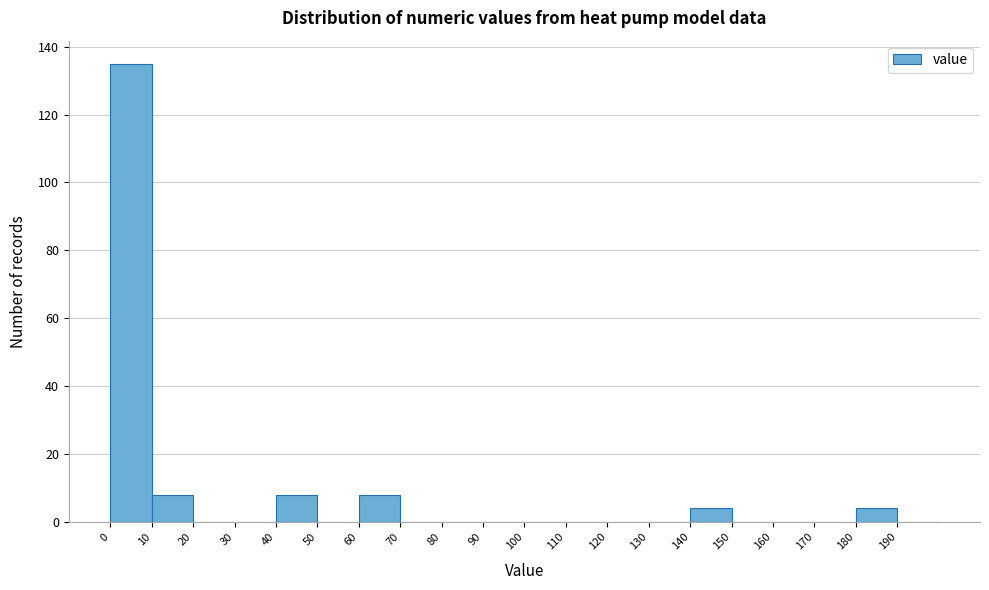

How tall is the bar that spans 0 to 10 on the x-axis? The values are not printed on the chart, so give them approximately, as read against the axis.

136